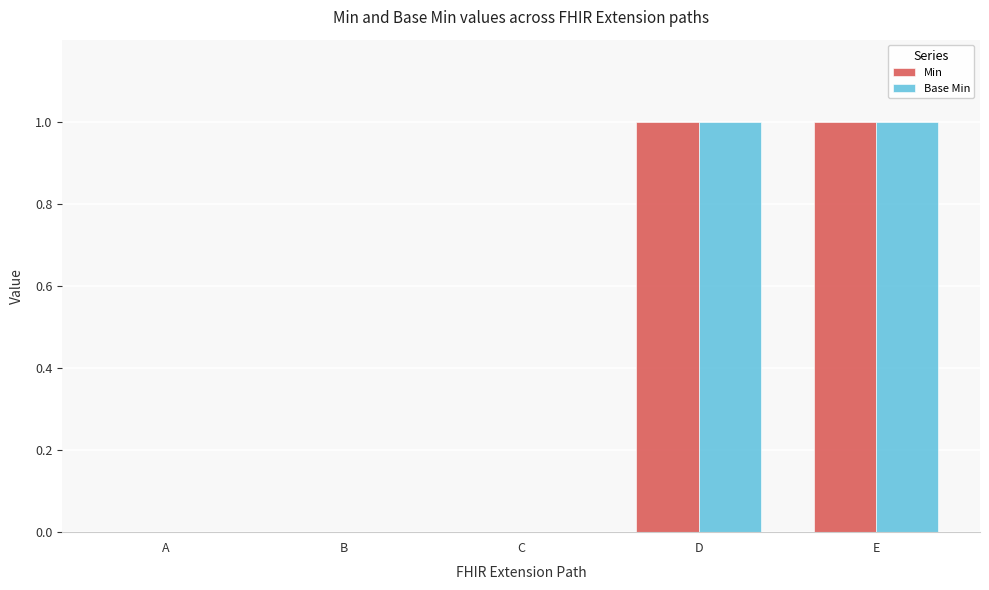

Are the bars grouped side by side (vs. stacked)?

Yes